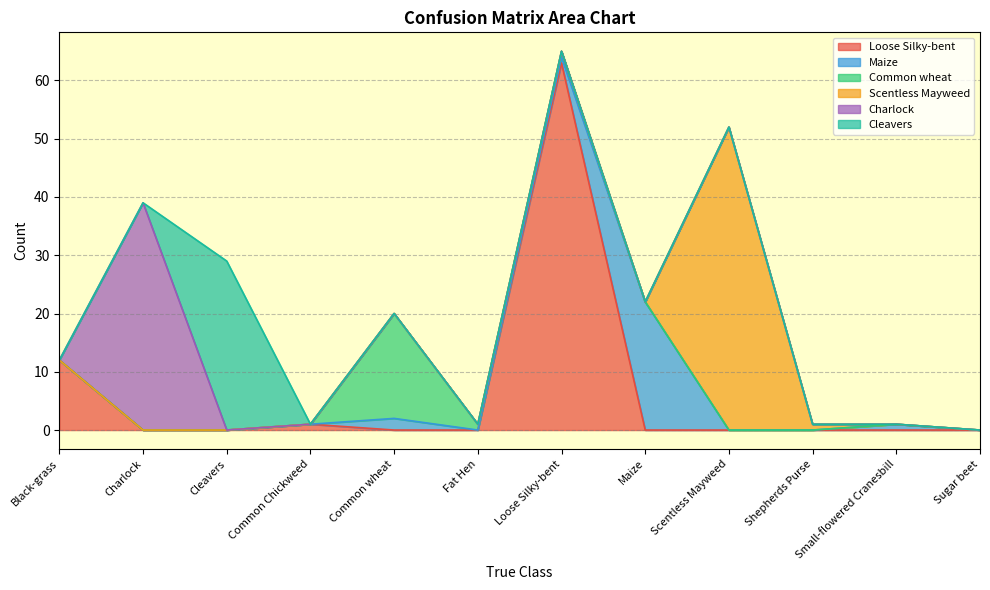

What is the highest value of the Loose Silky-bent series?

63